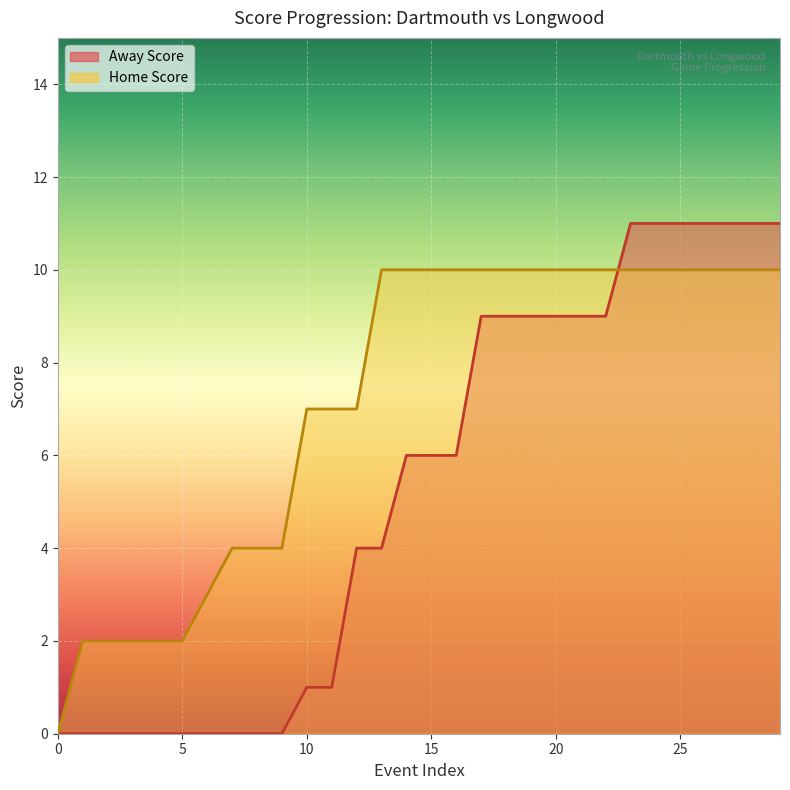

Reading left to right, what are all the values shown in this chart?

Away Score: 0=0	1=0	2=0	3=0	4=0	5=0	6=0	7=0	8=0	9=0	10=1	11=1	12=4	13=4	14=6	15=6	16=6	17=9	18=9	19=9	20=9	21=9	22=9	23=11	24=11	25=11	26=11	27=11	28=11	29=11
Home Score: 0=0	1=2	2=2	3=2	4=2	5=2	6=3	7=4	8=4	9=4	10=7	11=7	12=7	13=10	14=10	15=10	16=10	17=10	18=10	19=10	20=10	21=10	22=10	23=10	24=10	25=10	26=10	27=10	28=10	29=10